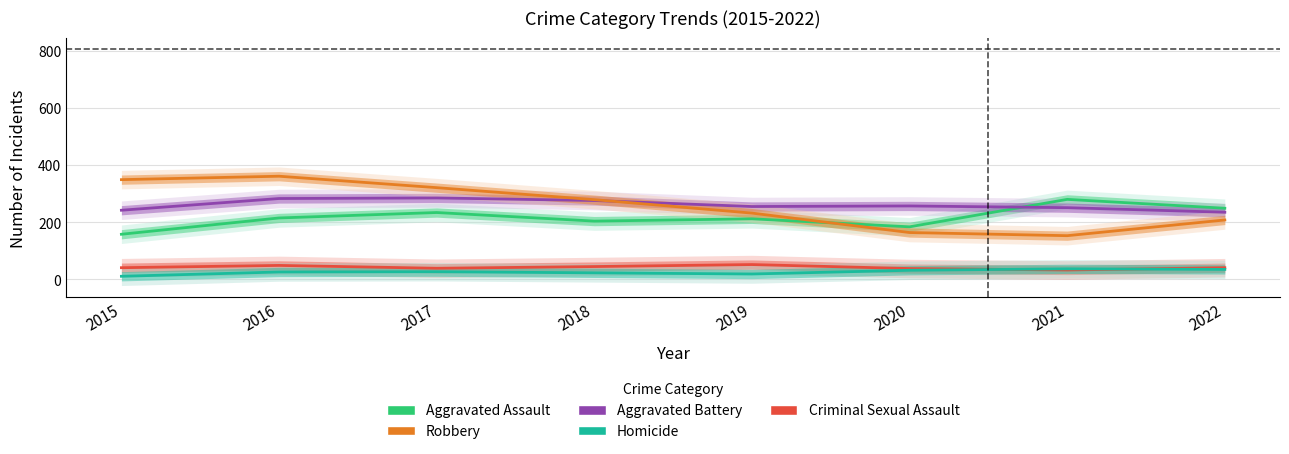

What is the average value of the Robbery series?

258